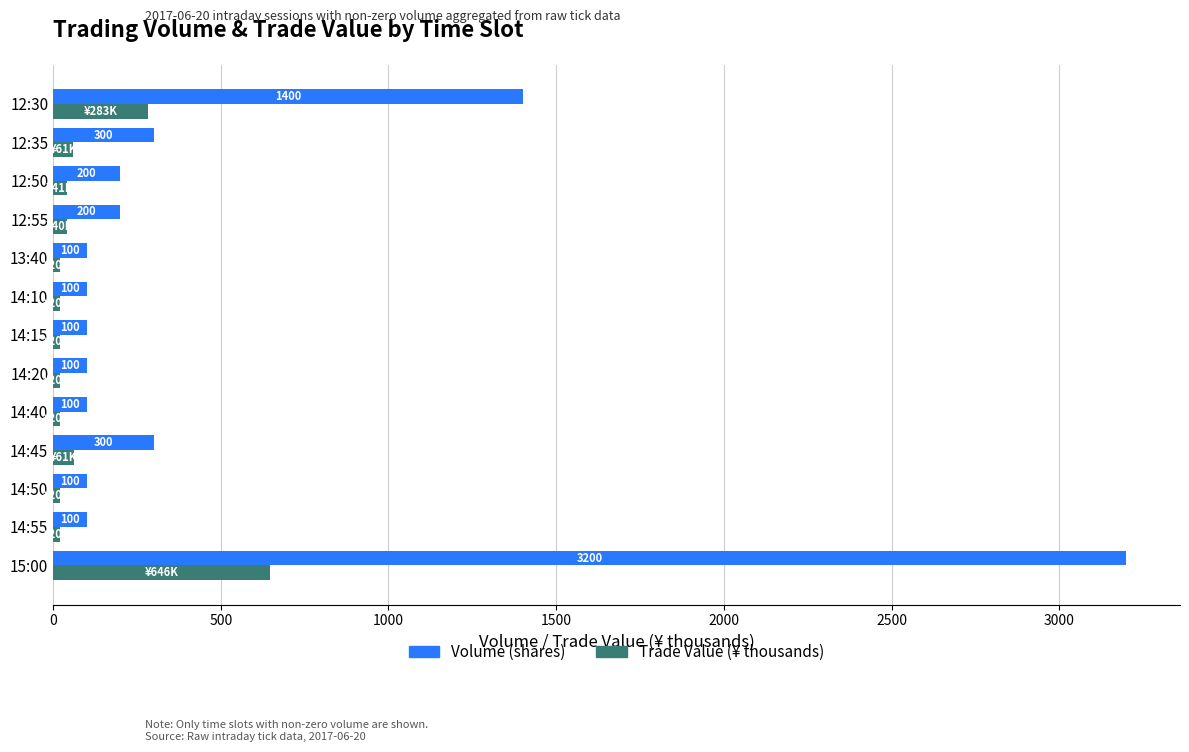

Which label corresponds to the largest value in the chart?

15:00